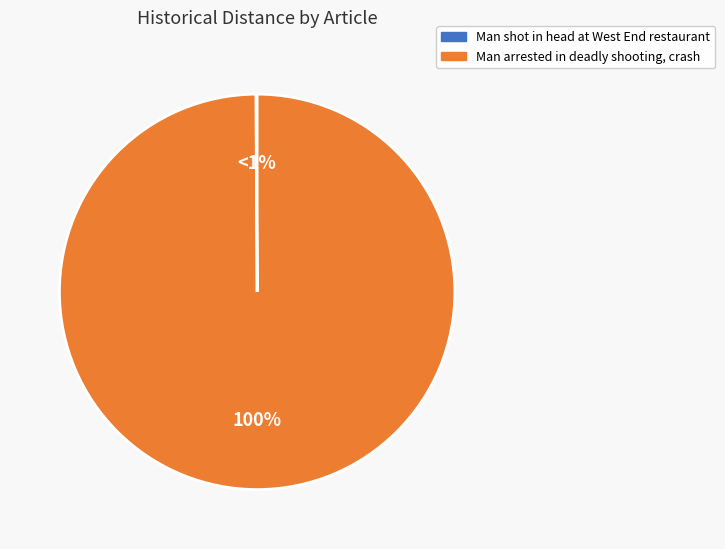

To the nearest percent, what is the average slice percentage?

50%